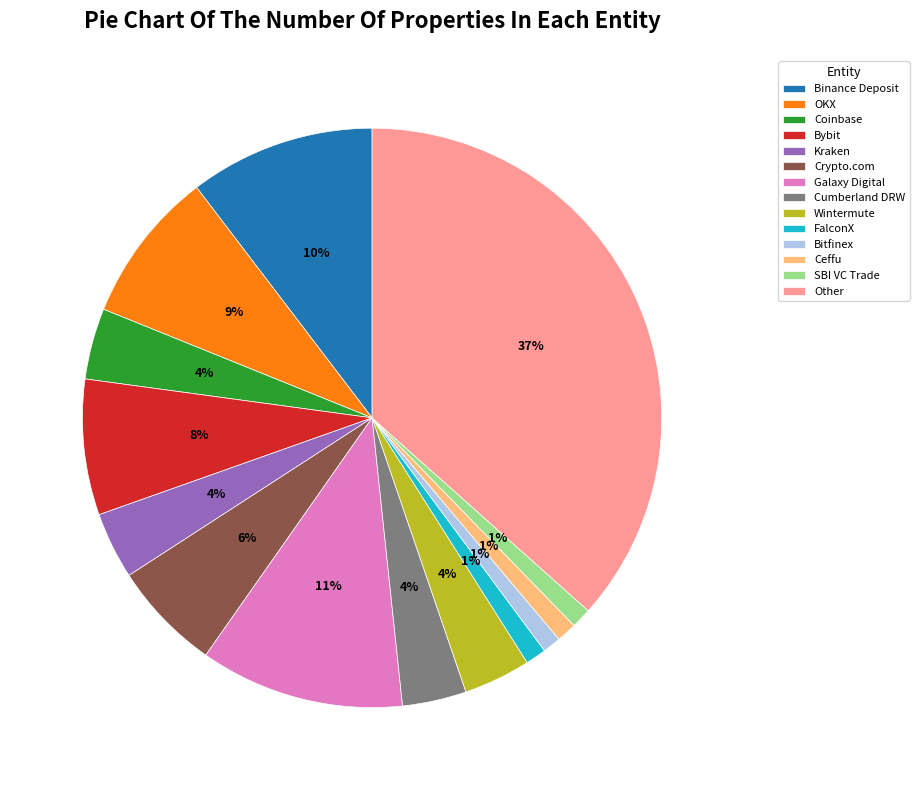

Which has a higher value, Cumberland DRW or FalconX?

Cumberland DRW